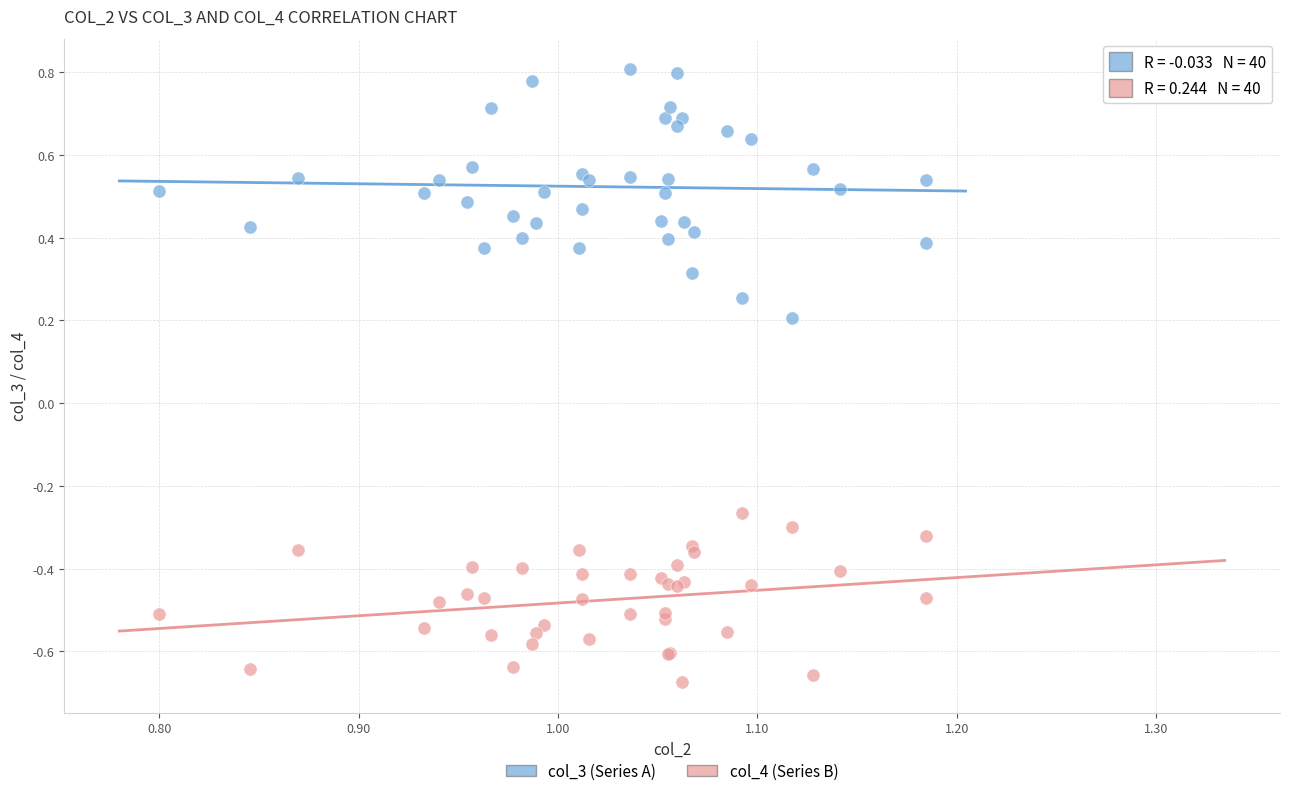

Which series reaches the minimum Y coordinate?

col_4 (Series B)